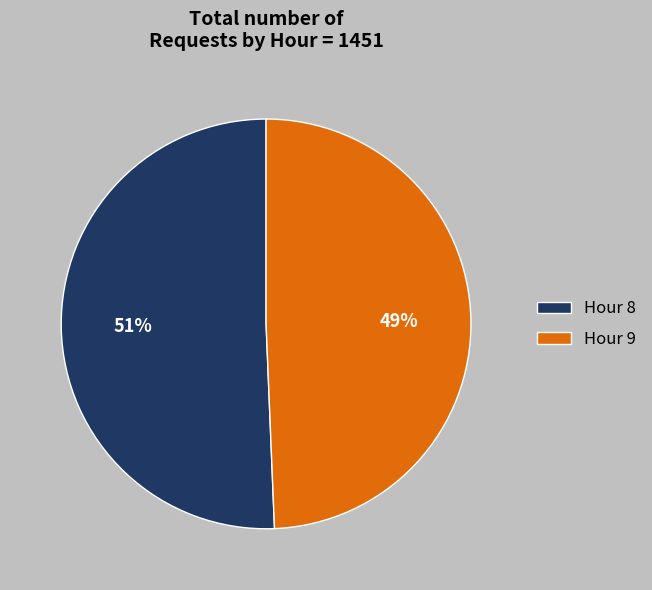

To the nearest percent, what percentage of the pie is Hour 9?

49%